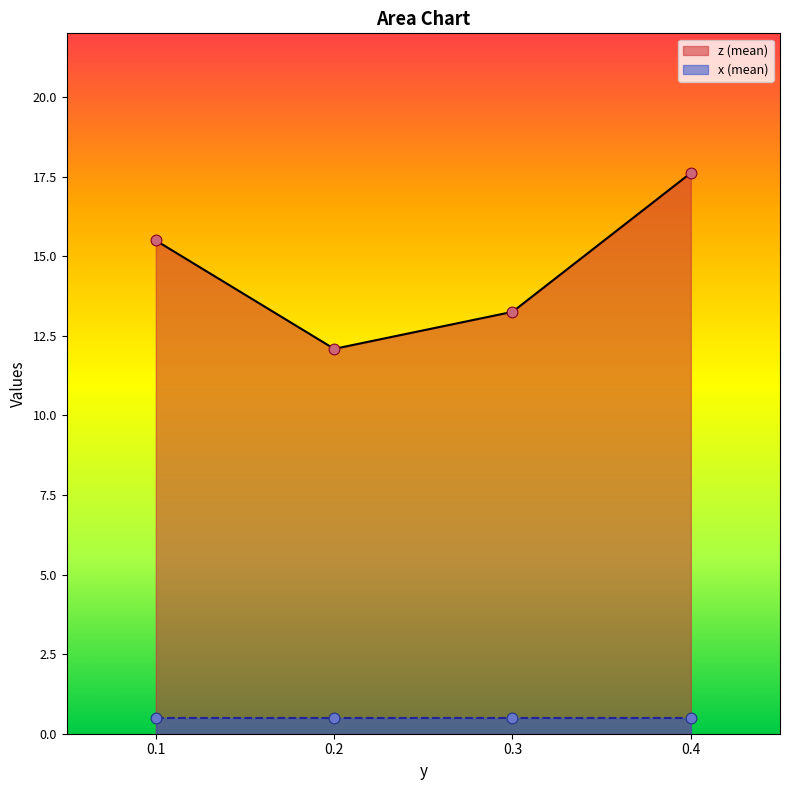

Is the value of x at 0.4 greater than the value of z at 0.2?

No